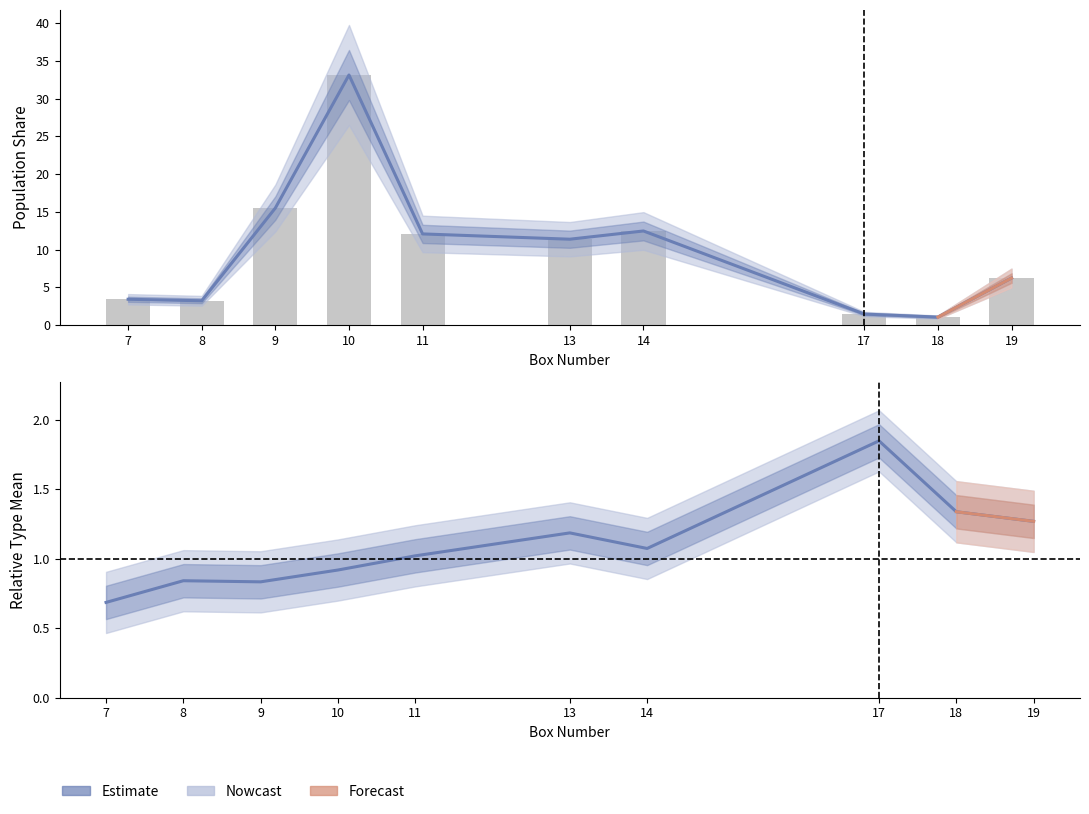

At which label is Relative_Type_Mean closest to 1?

11